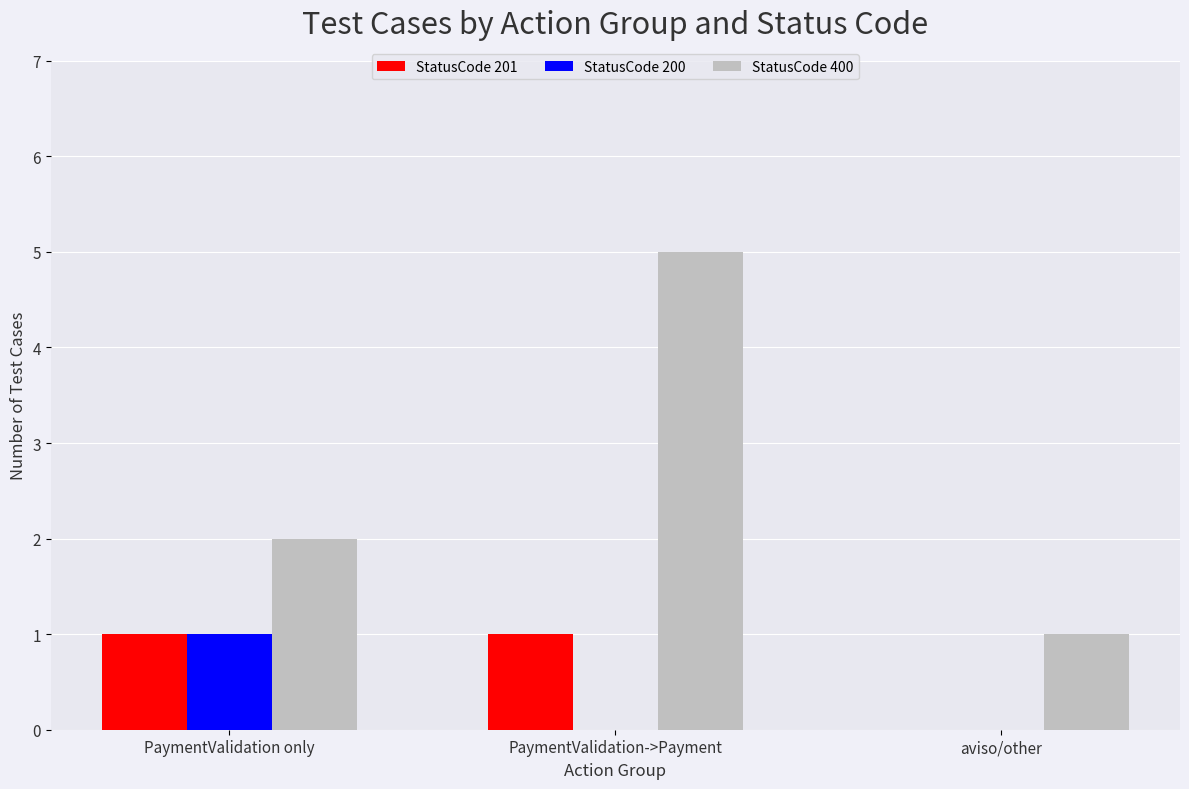

What is the average value of the StatusCode 400 series?

3